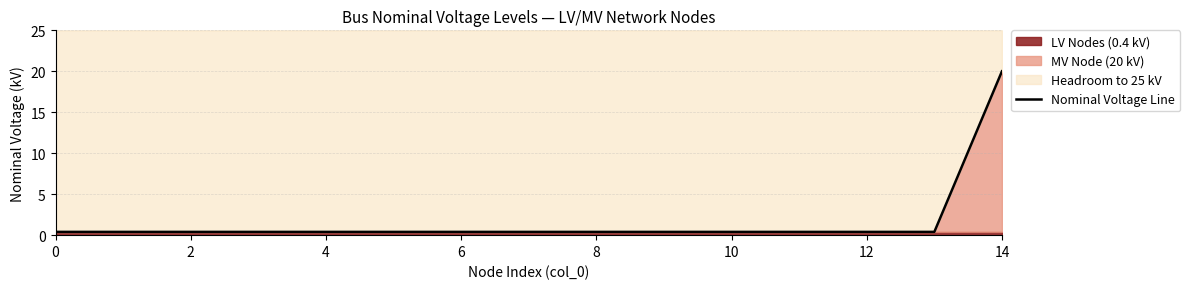

What is the greatest value displayed?

20.0